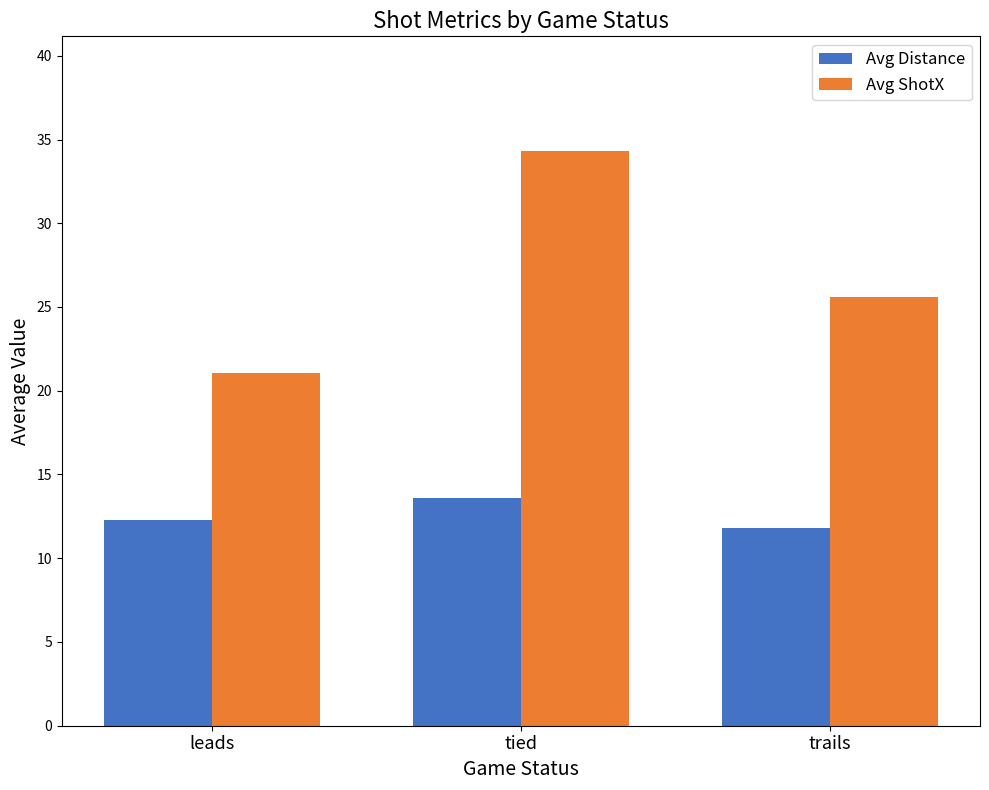

Does the chart contain stacked bars?

No